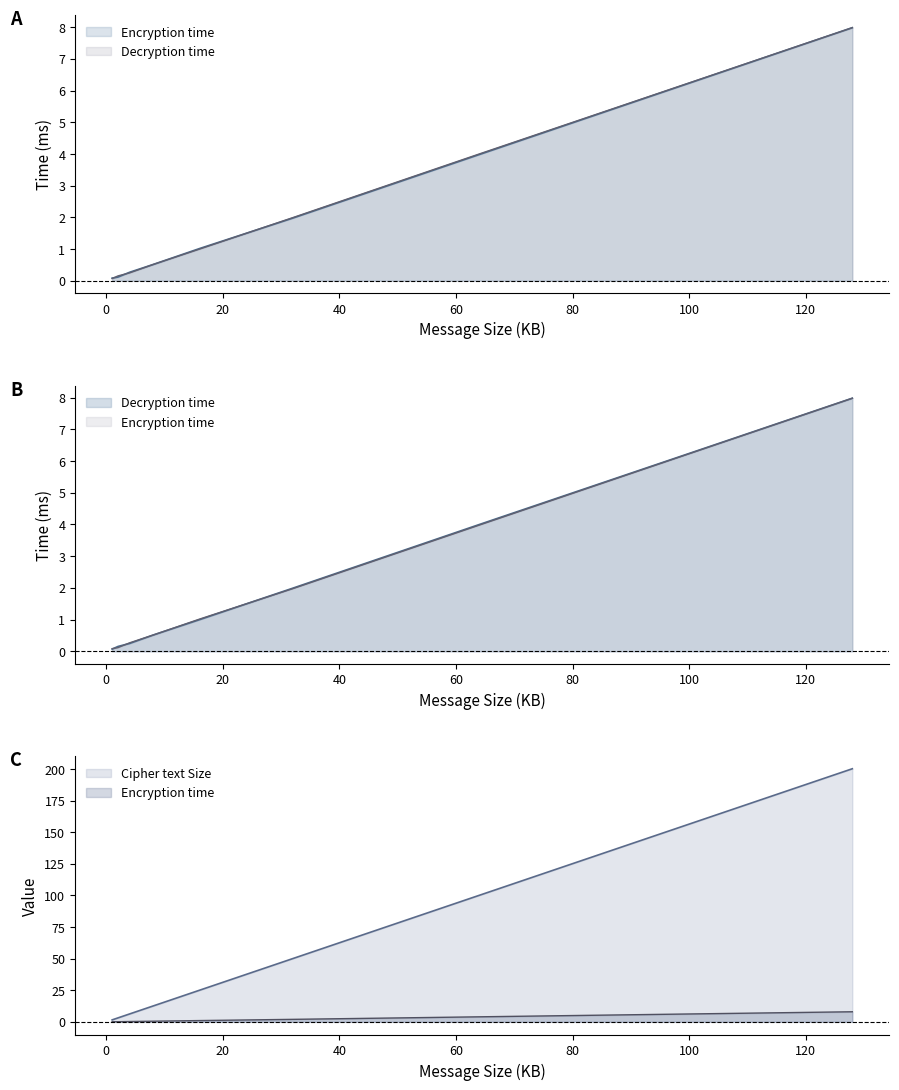

How many distinct data groups are displayed?

3